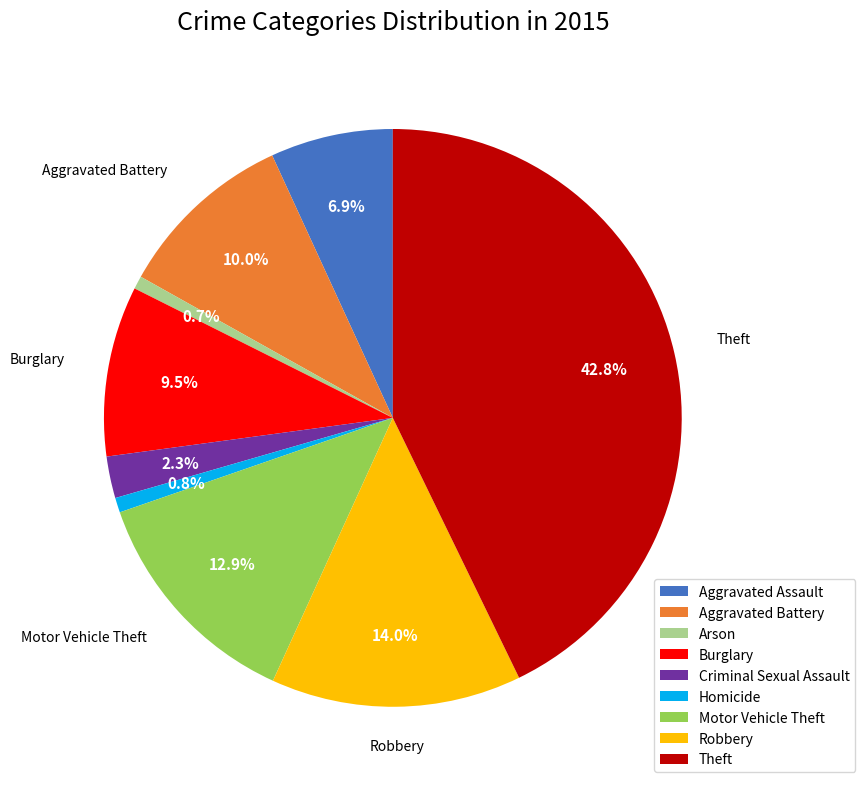

To the nearest percent, what portion does Motor Vehicle Theft represent?

13%